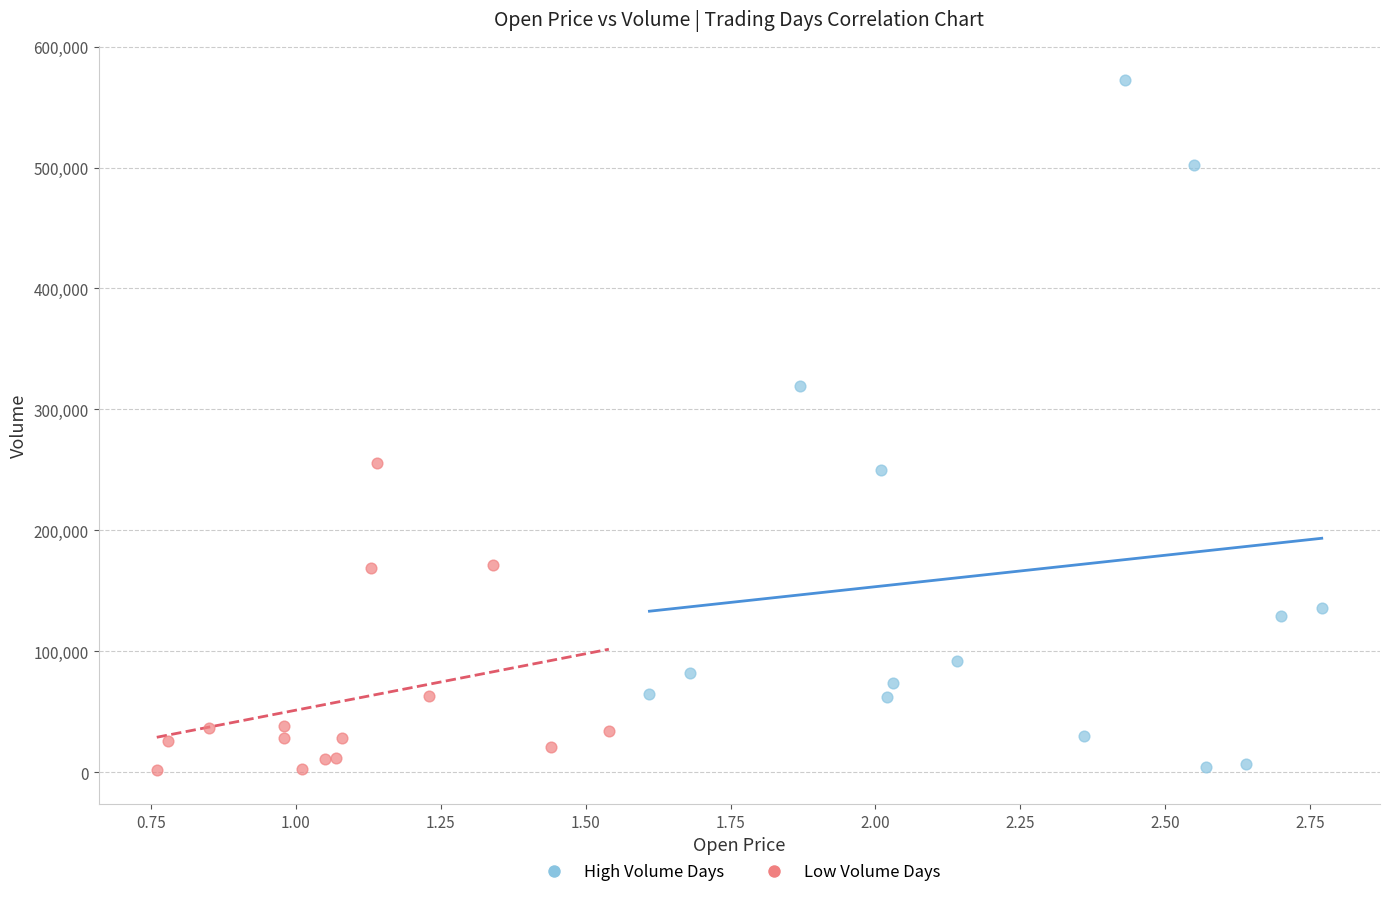

Which series has the widest spread of Y values?

High Volume Days